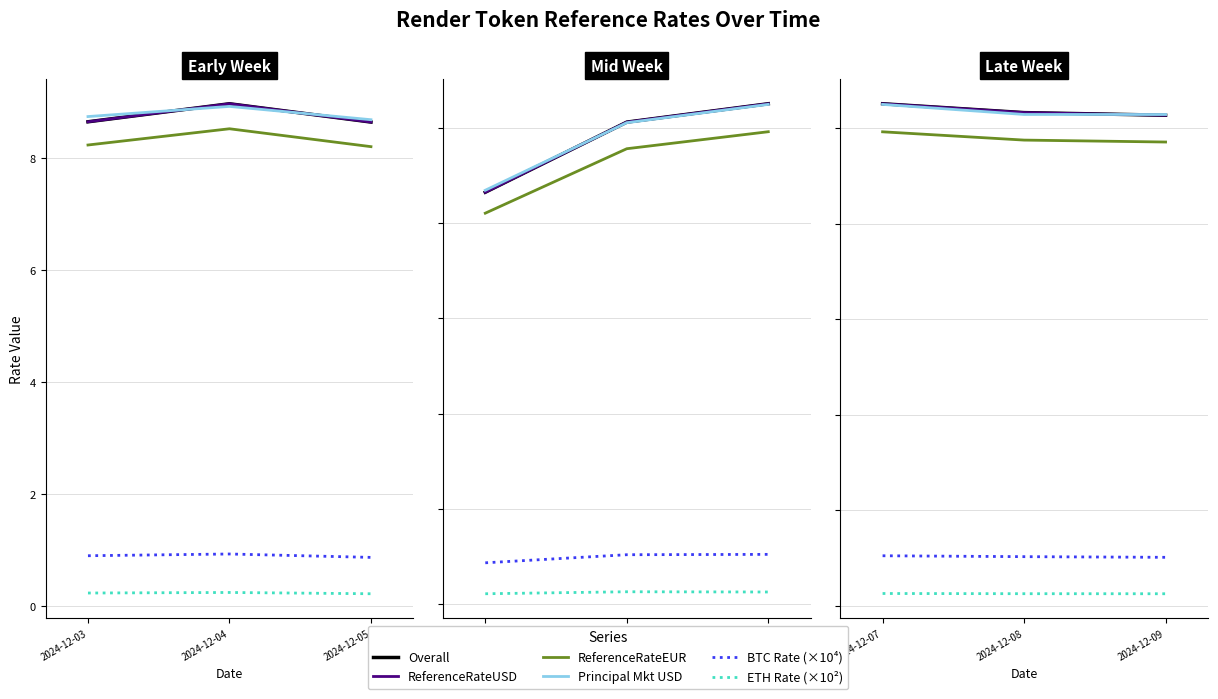

What is the difference between the maximum and minimum values in the ReferenceRateEUR series?

0.2